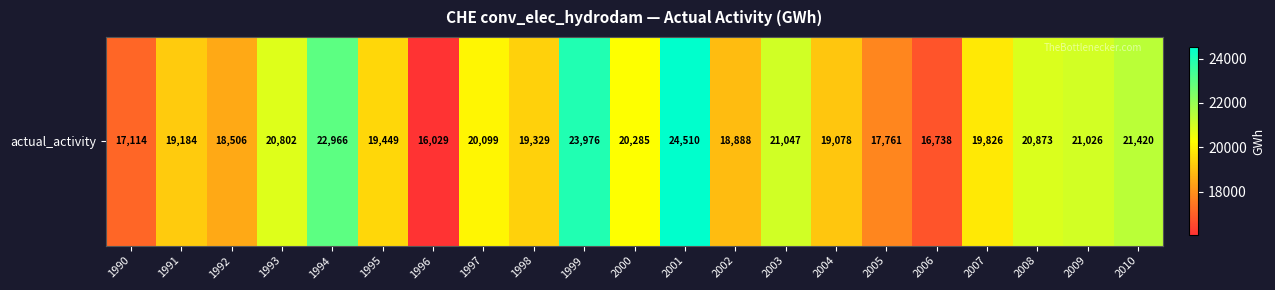

List the labels in order of value, smallest first.

1996, 2006, 1990, 2005, 1992, 2002, 2004, 1991, 1998, 1995, 2007, 1997, 2000, 1993, 2008, 2009, 2003, 2010, 1994, 1999, 2001